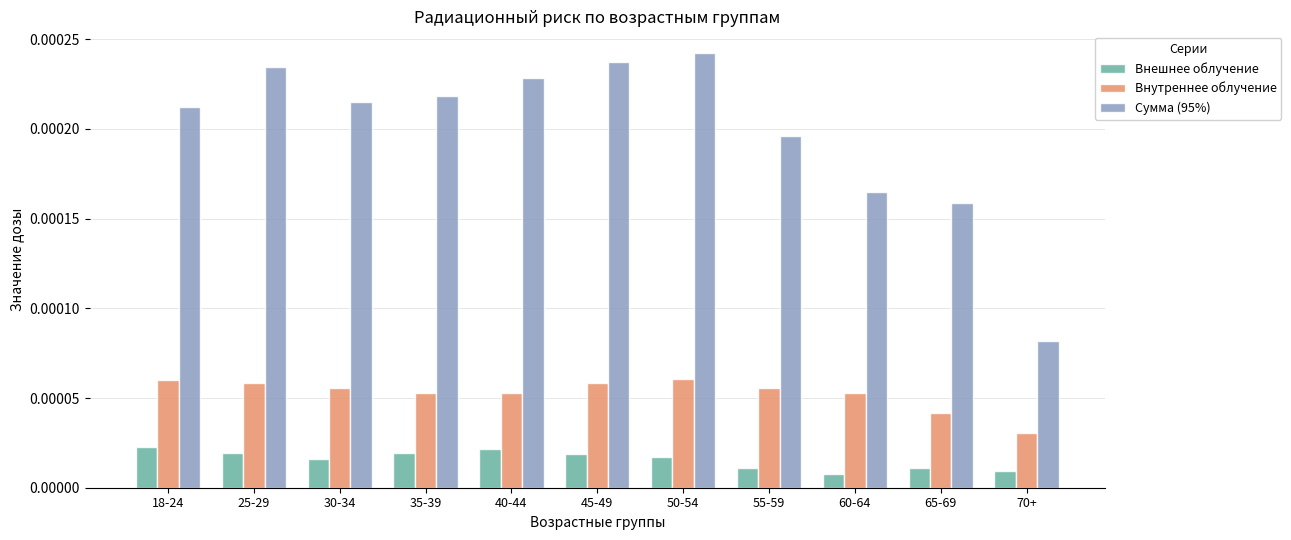

What position from the left is 30-34?

3